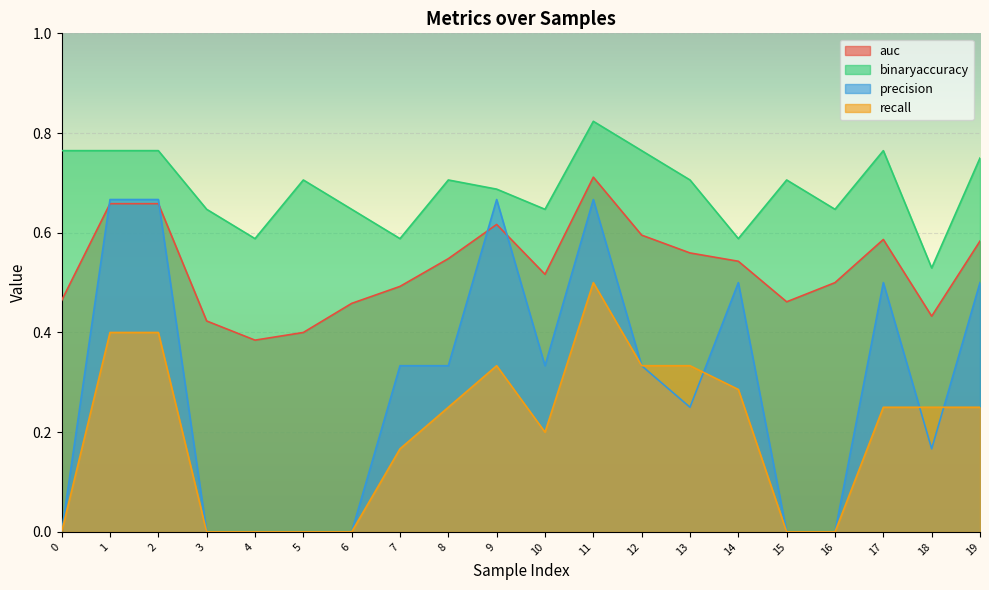

Which series has the largest total across all categories?

binaryaccuracy